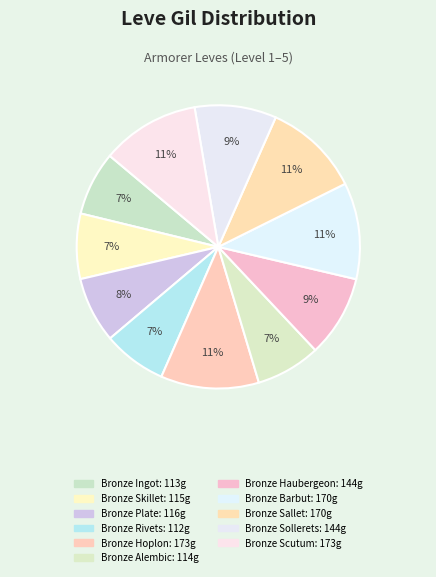

Is it true that Bronze Ingot is 7% of the pie?

True